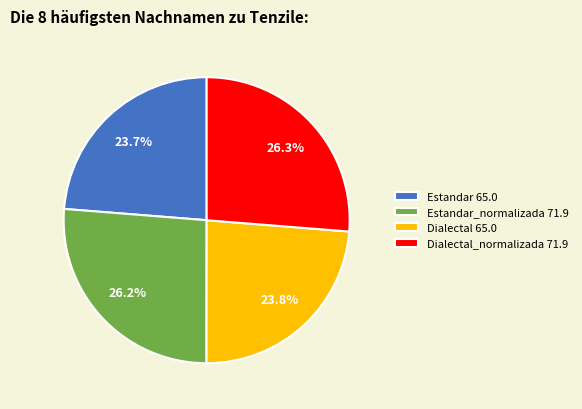

Approximately how many times larger is the value at Dialectal 65.0 compared to Estandar_normalizada 71.9?

0.9